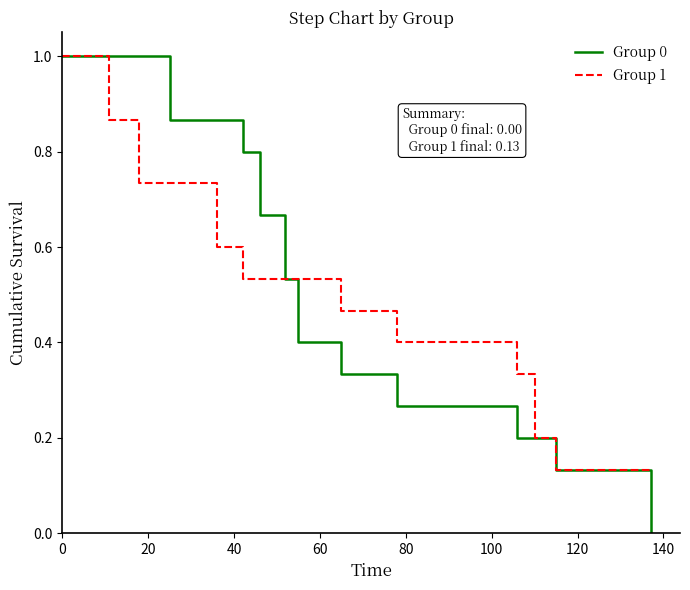

What is the maximum value shown in the chart?

1.0